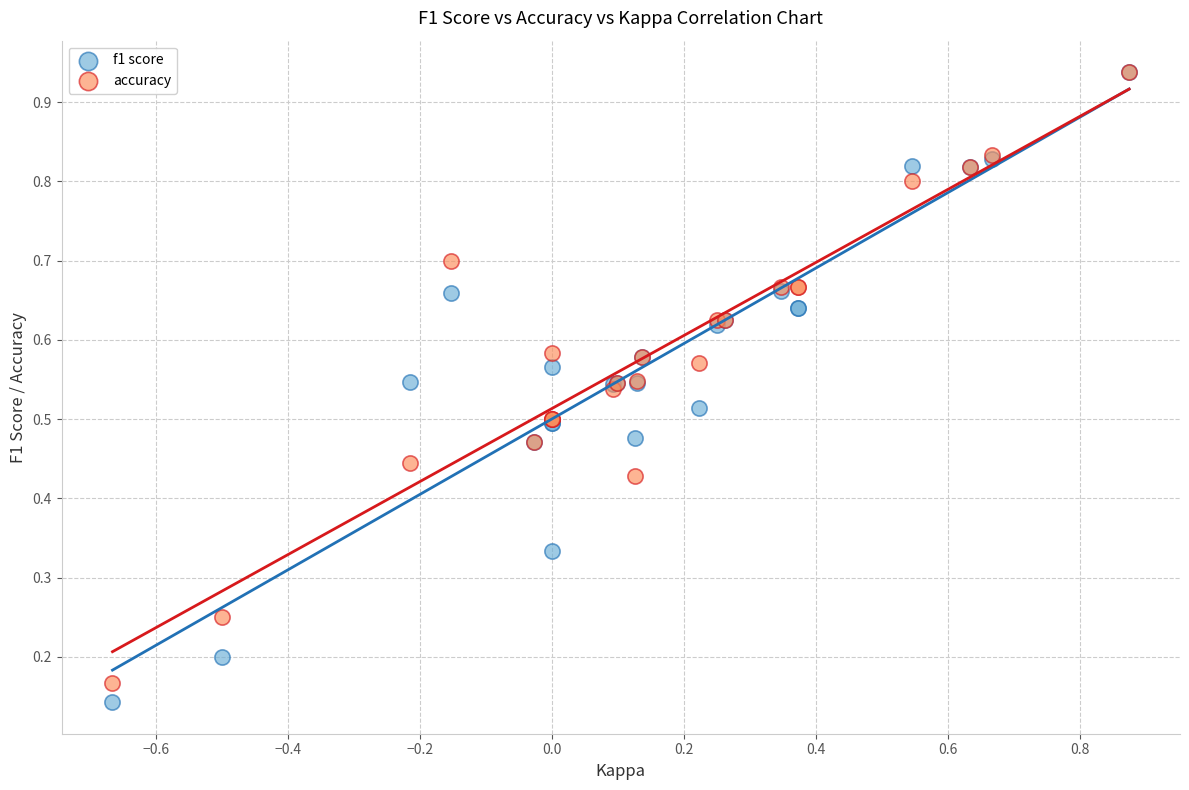

What are all the series names shown in the legend?

f1 score, accuracy